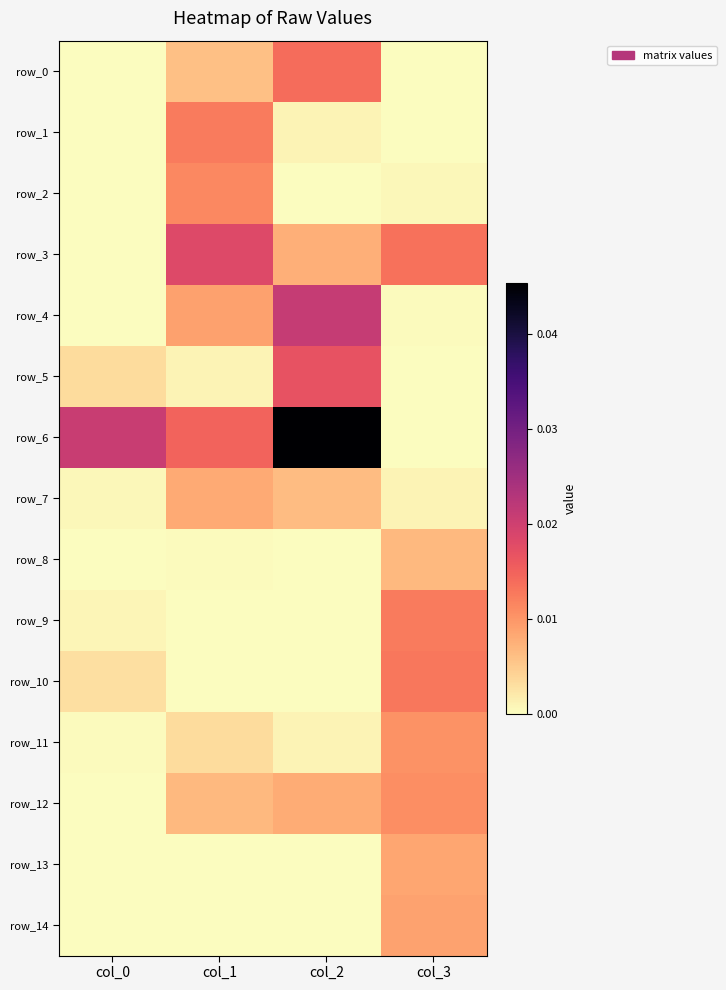

How many data points does each series have?

4